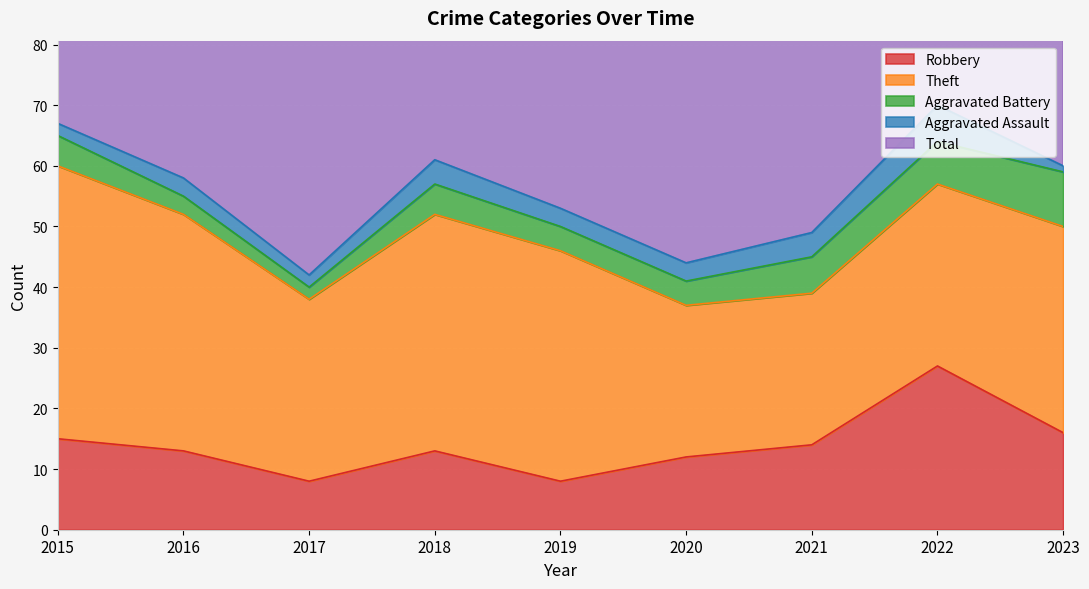

What is the value of the Robbery point at the 4th from the left?

13